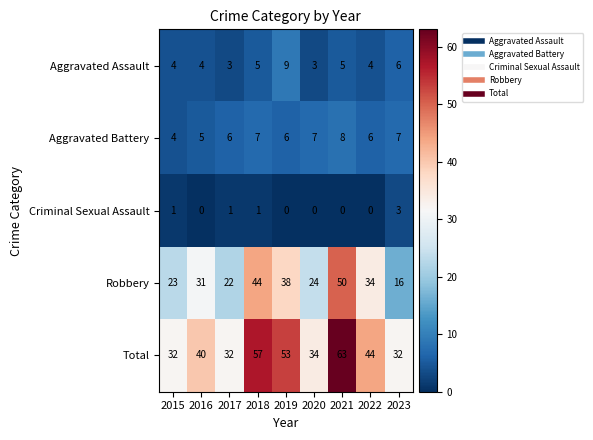

Where is Aggravated Assault nearest to the value 6?

2023